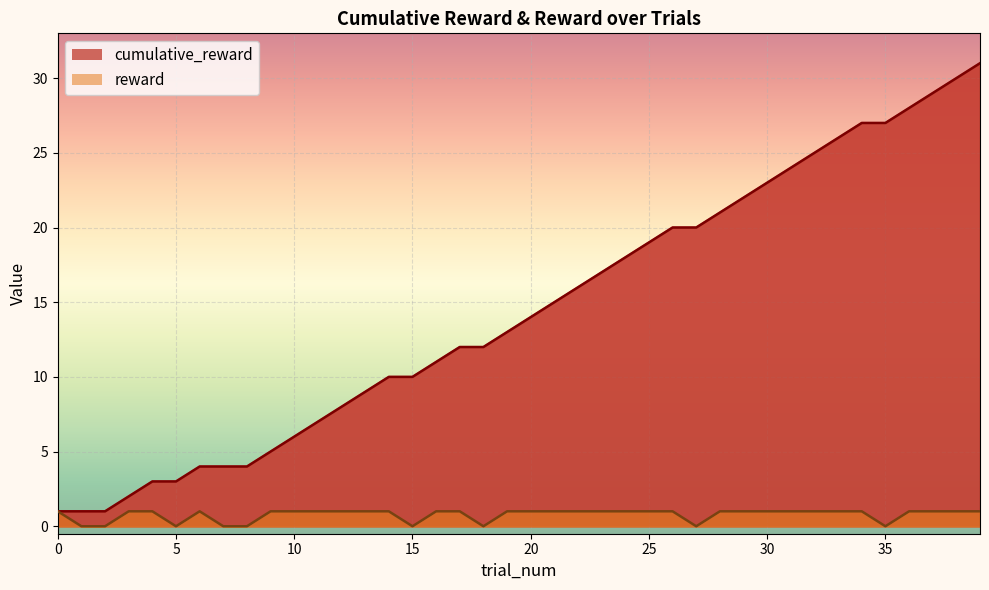

True or false: reward and cumulative_reward intersect in this chart.

False